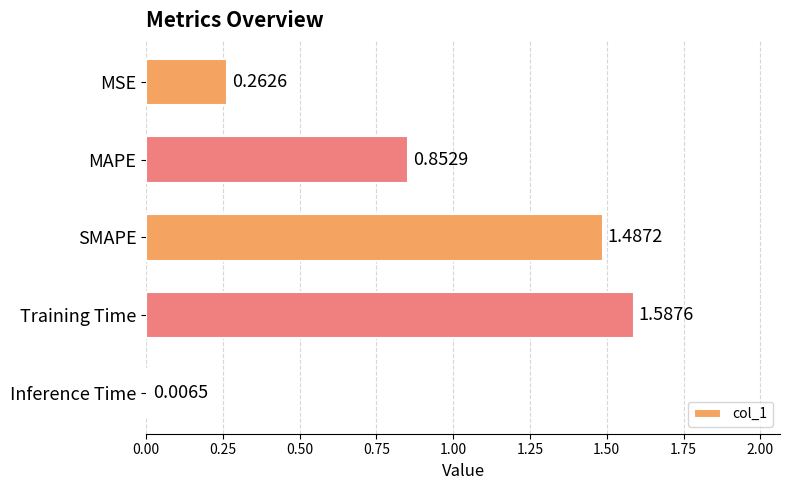

Between SMAPE and MSE, which is larger?

SMAPE